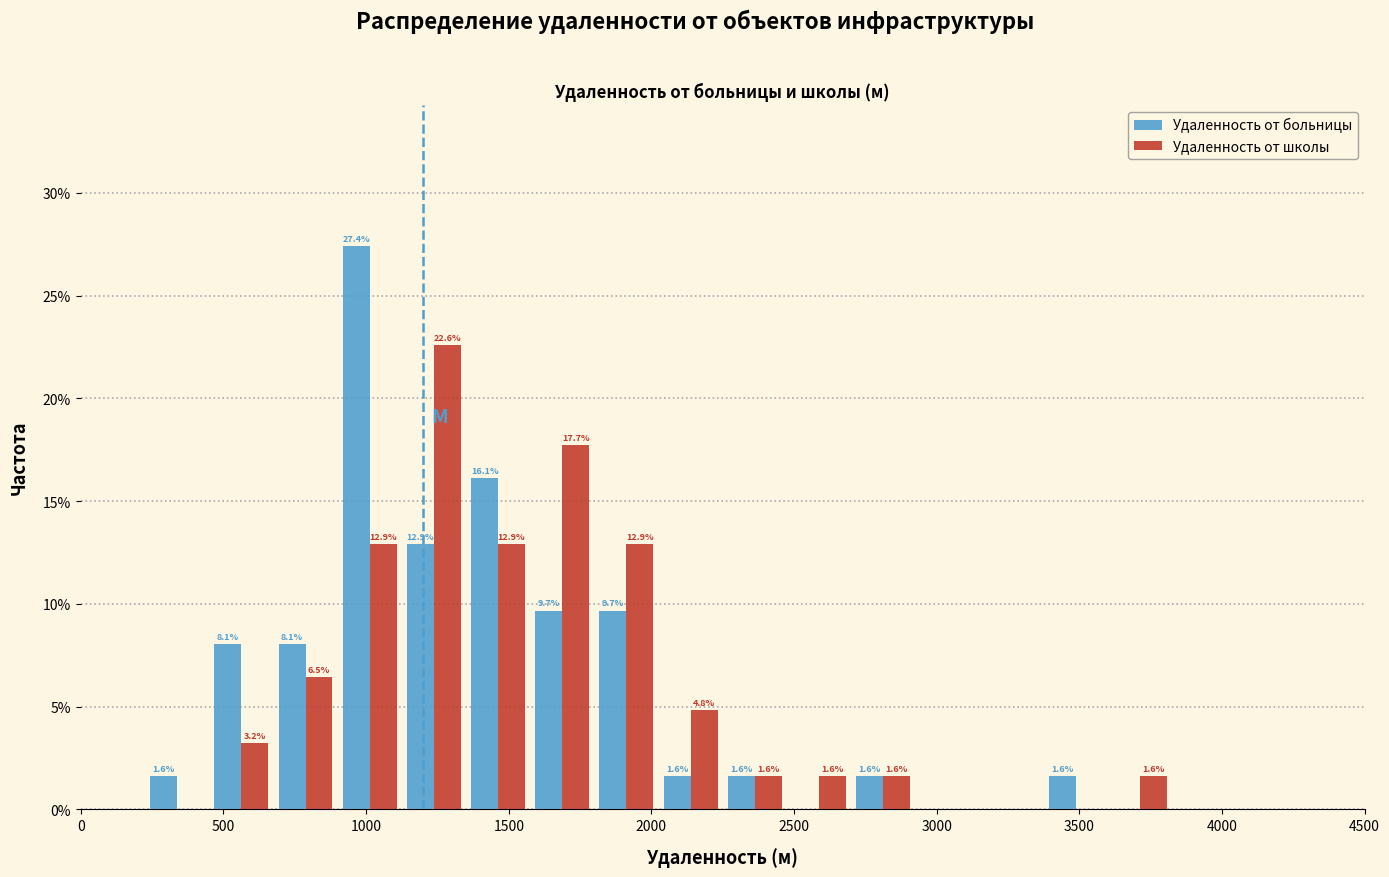

In the Удаленность от больницы series, which range on the x-axis has the tallest bar?

900 to 1125